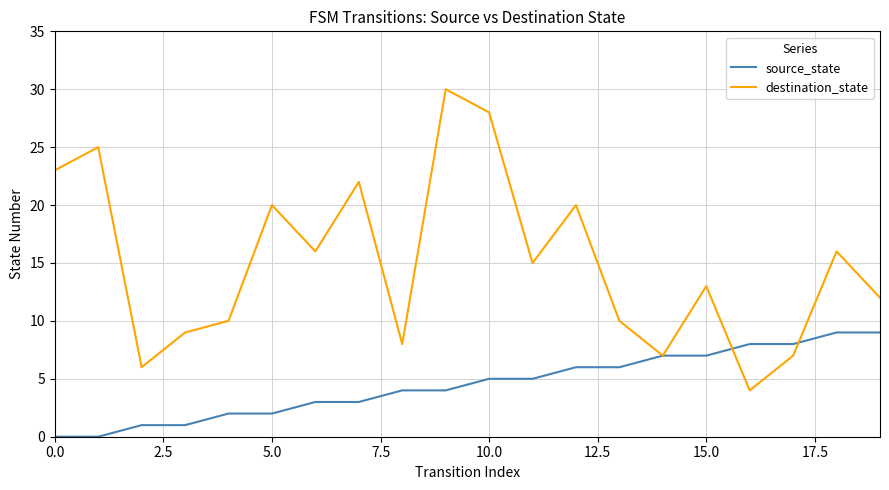

Which series has the widest spread of values?

destination_state